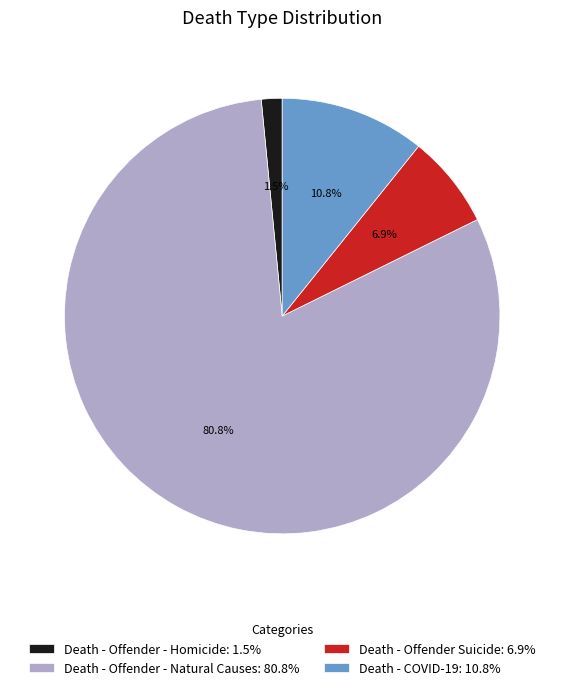

Which has a higher value, Death - COVID-19: 10.8% or Death - Offender Suicide: 6.9%?

Death - COVID-19: 10.8%